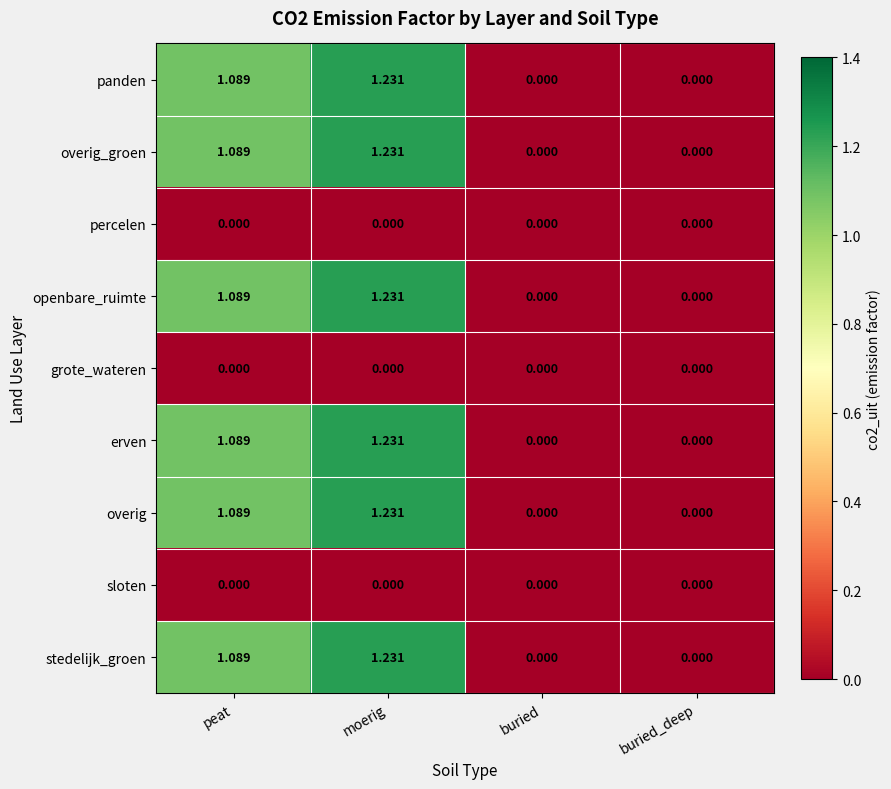

At which category is the sum across all series the highest?

moerig